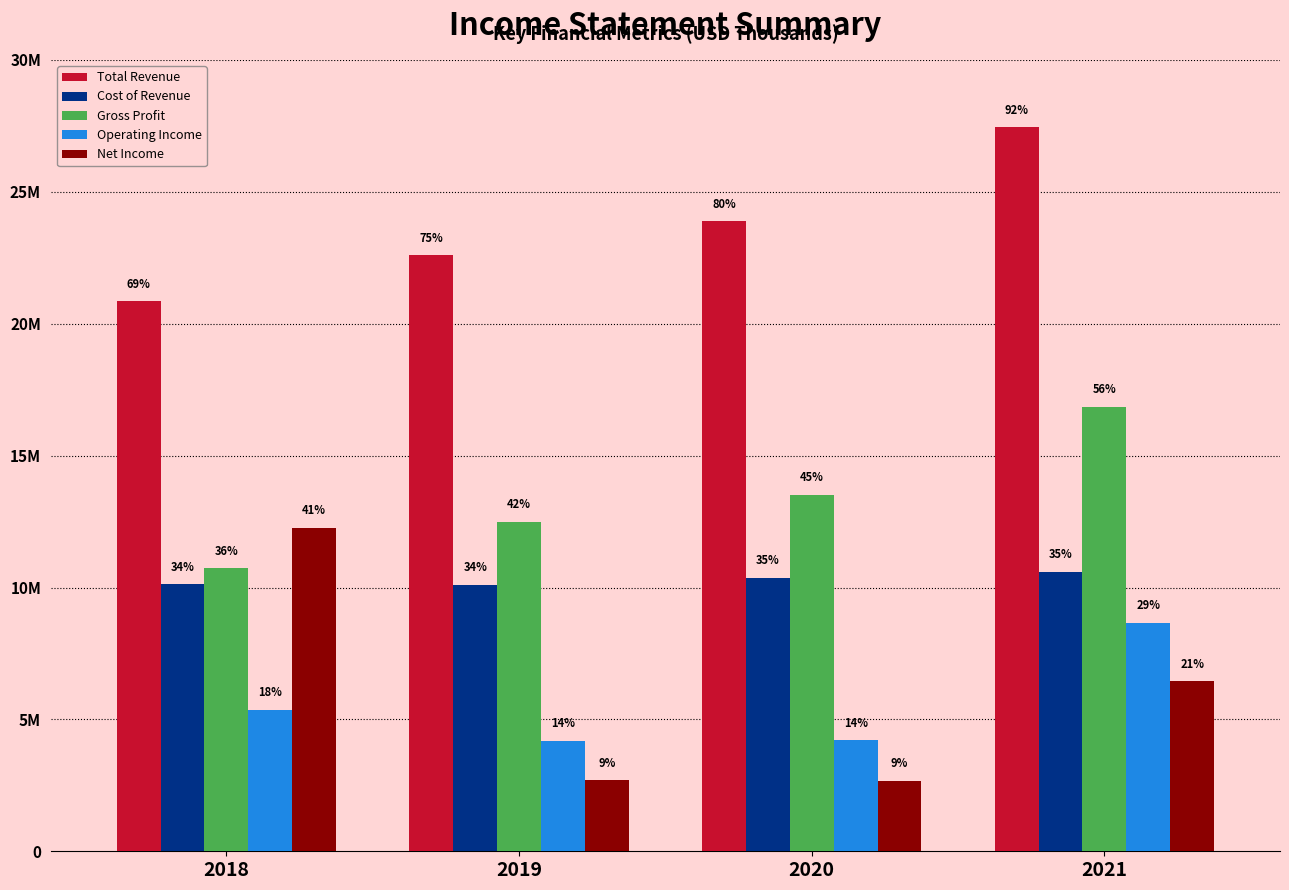

What are all the series names shown in the legend?

Total Revenue, Cost of Revenue, Gross Profit, Operating Income, Net Income